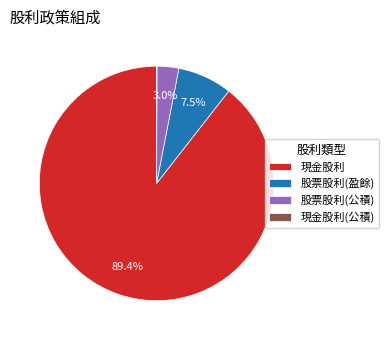

Is 現金股利 the majority of the pie?

Yes